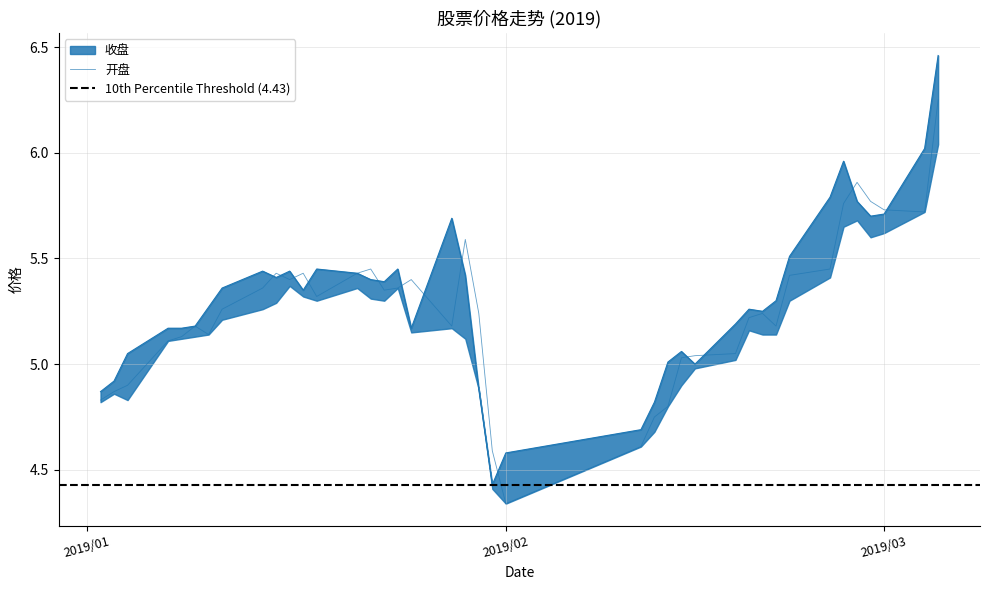

What is the average value of the 开盘 series?

5.3